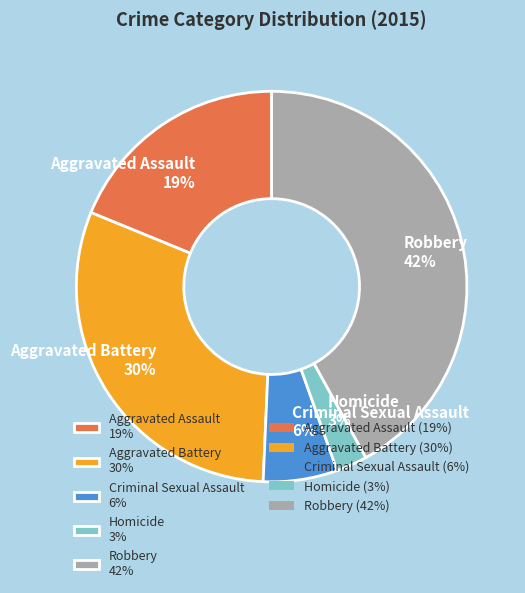

Combined, do Homicide 3% and Robbery 42% account for over 50%?

No